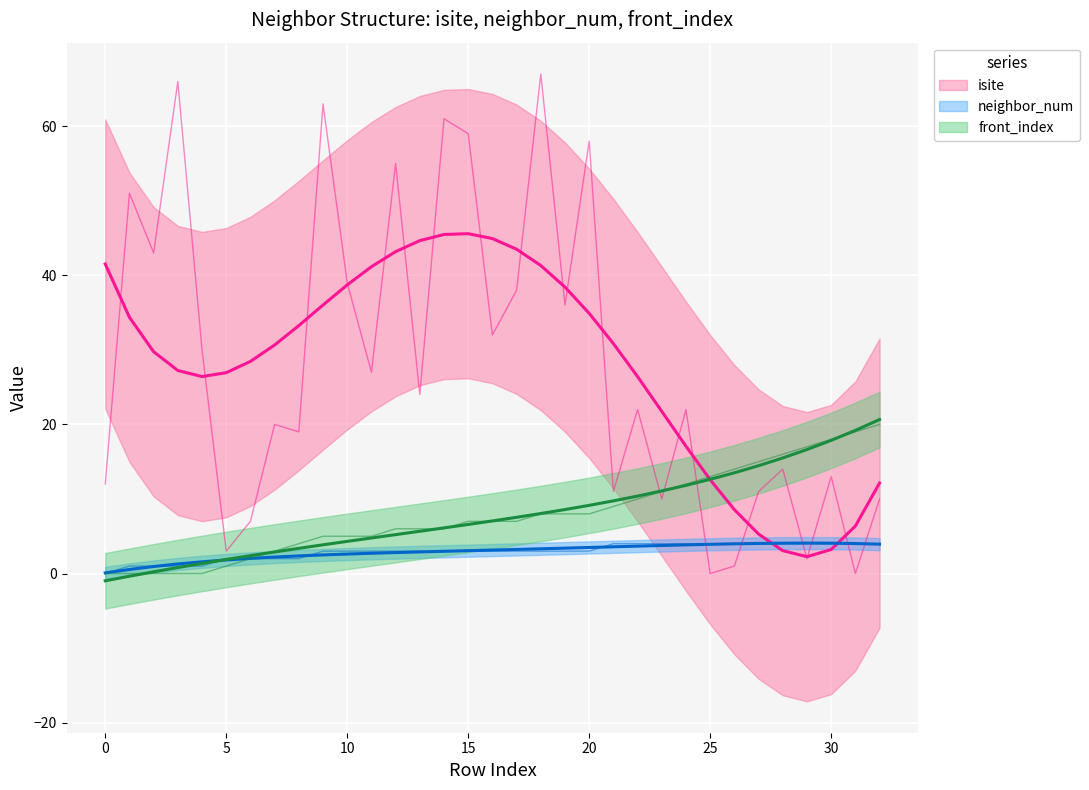

At which category does isite (trend) reach its first local peak?

15